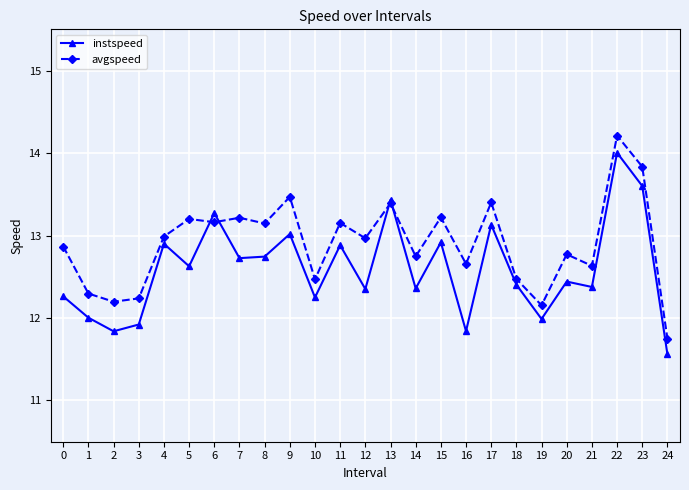

True or false: avgspeed has a value of 4.4 at 9.

False